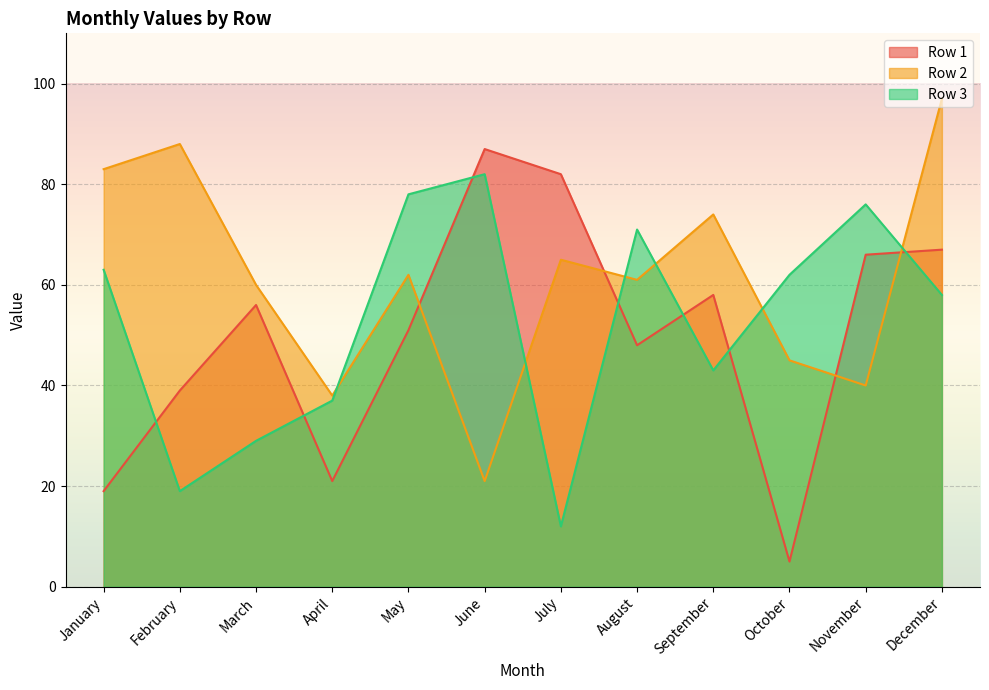

Rank the categories by Row 2 value from highest to lowest.

December, February, January, September, July, May, August, March, October, November, April, June